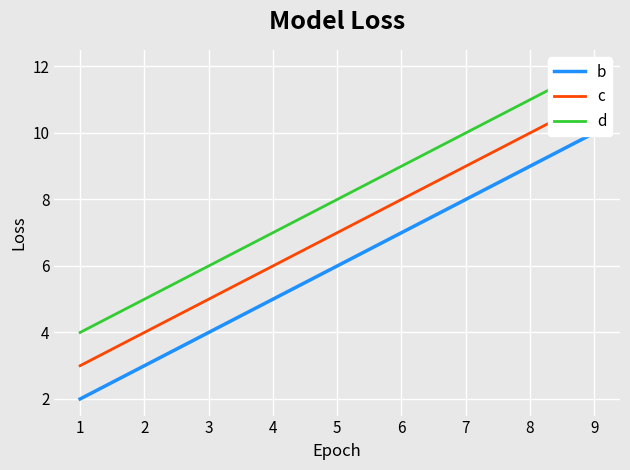

Reading left to right, extract all data points from this chart.

b: 2	6	10
c: 3	7	11
d: 4	8	12